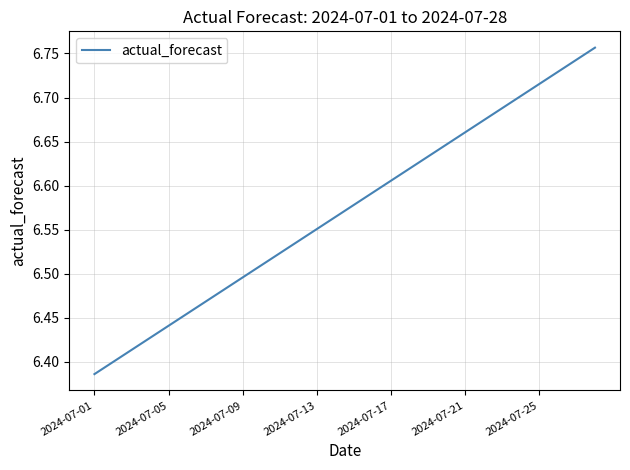

At which category does the chart reach its peak across all series?

27